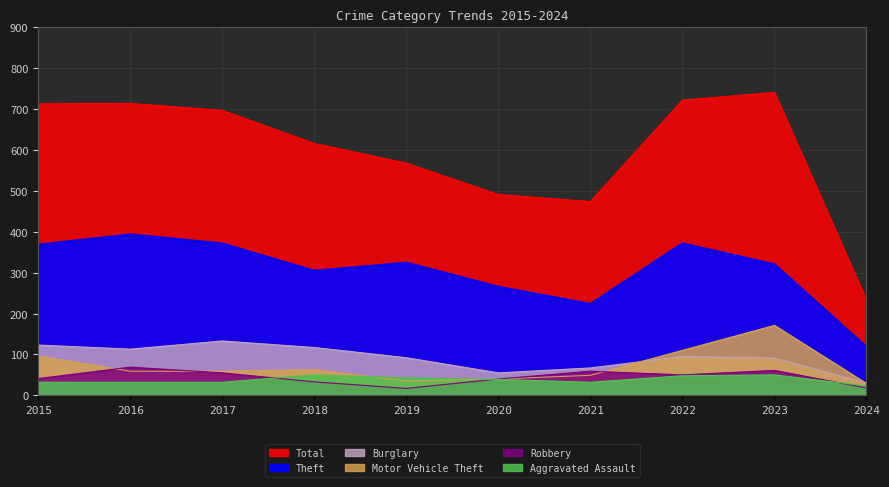

How many values in the Motor Vehicle Theft series are below 59?

4